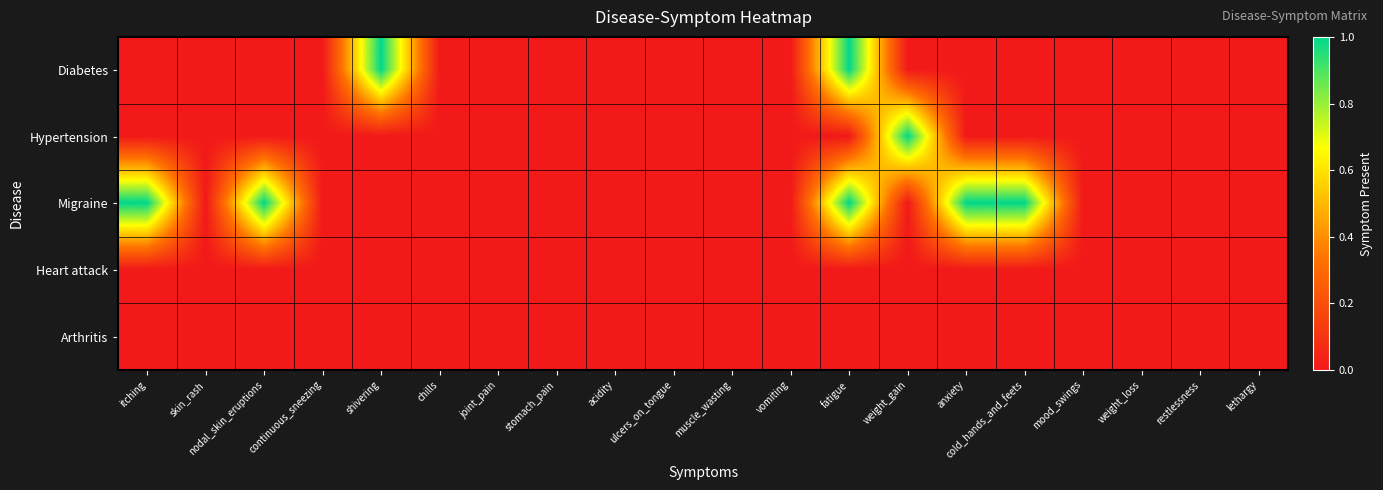

At which category is the sum across all series the highest?

fatigue